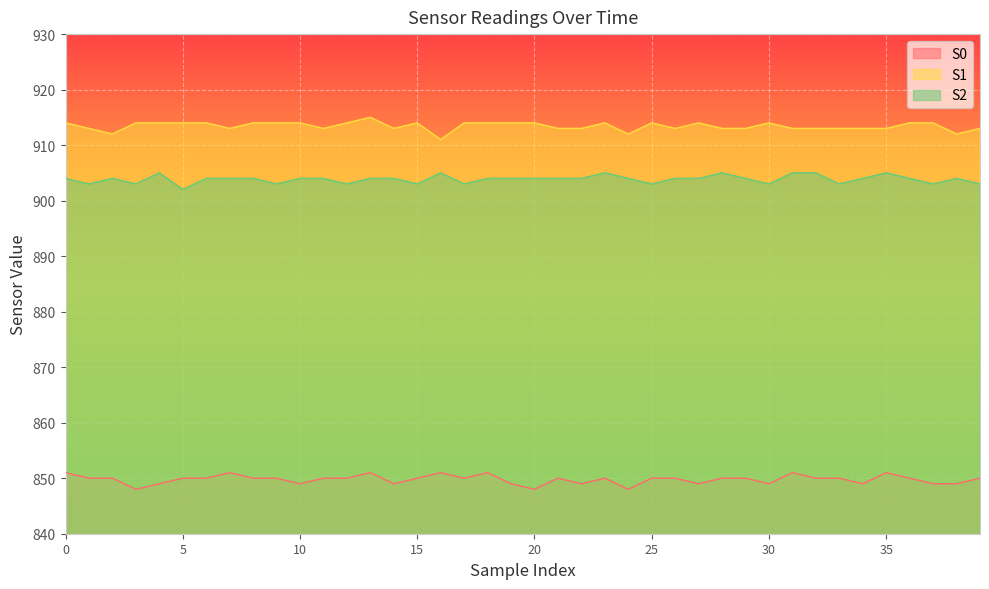

Which series has the widest spread of values?

S1